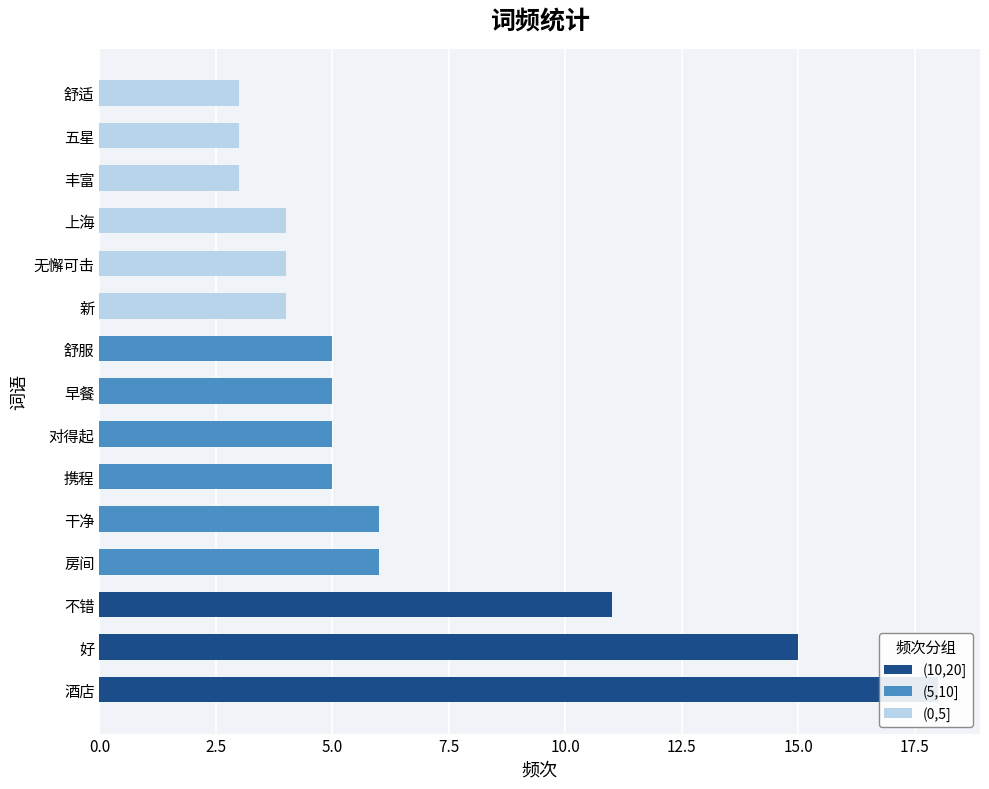

What position from the right is 干净?

11